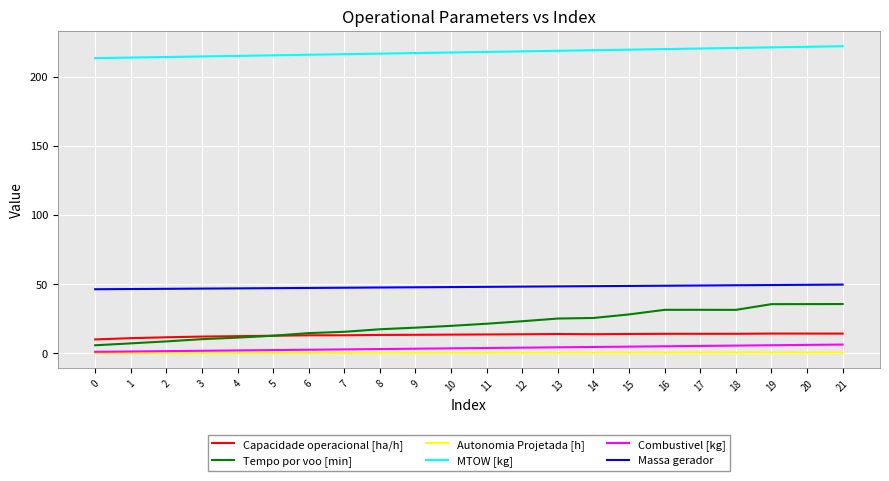

What is the highest value of the Massa gerador series?

49.6